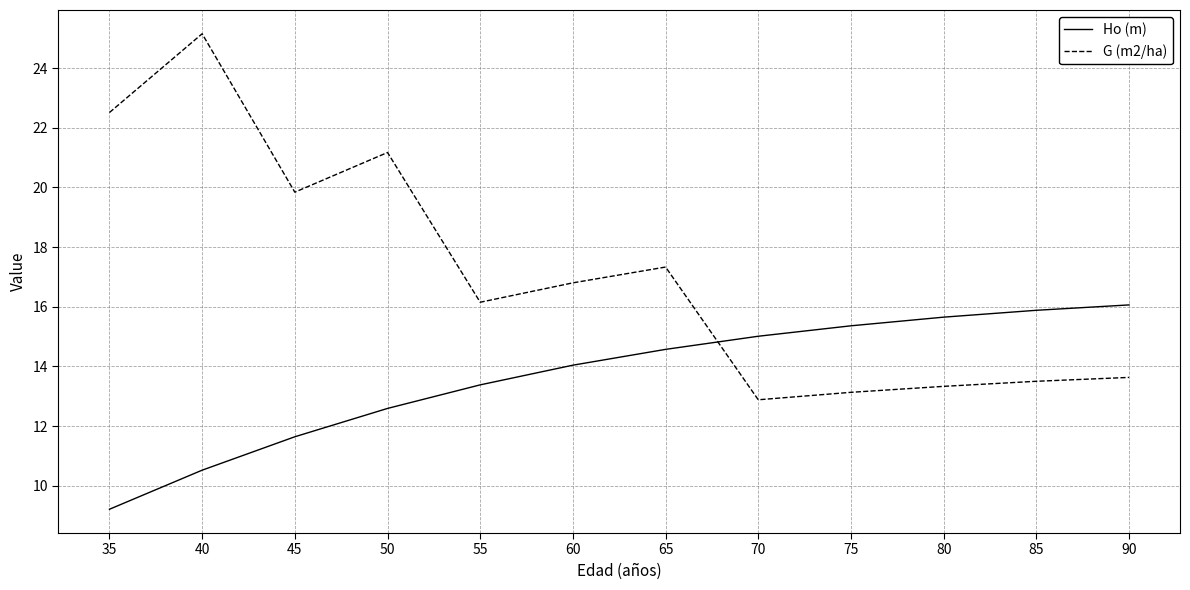

At which label is Ho (m) closest to 12?

45